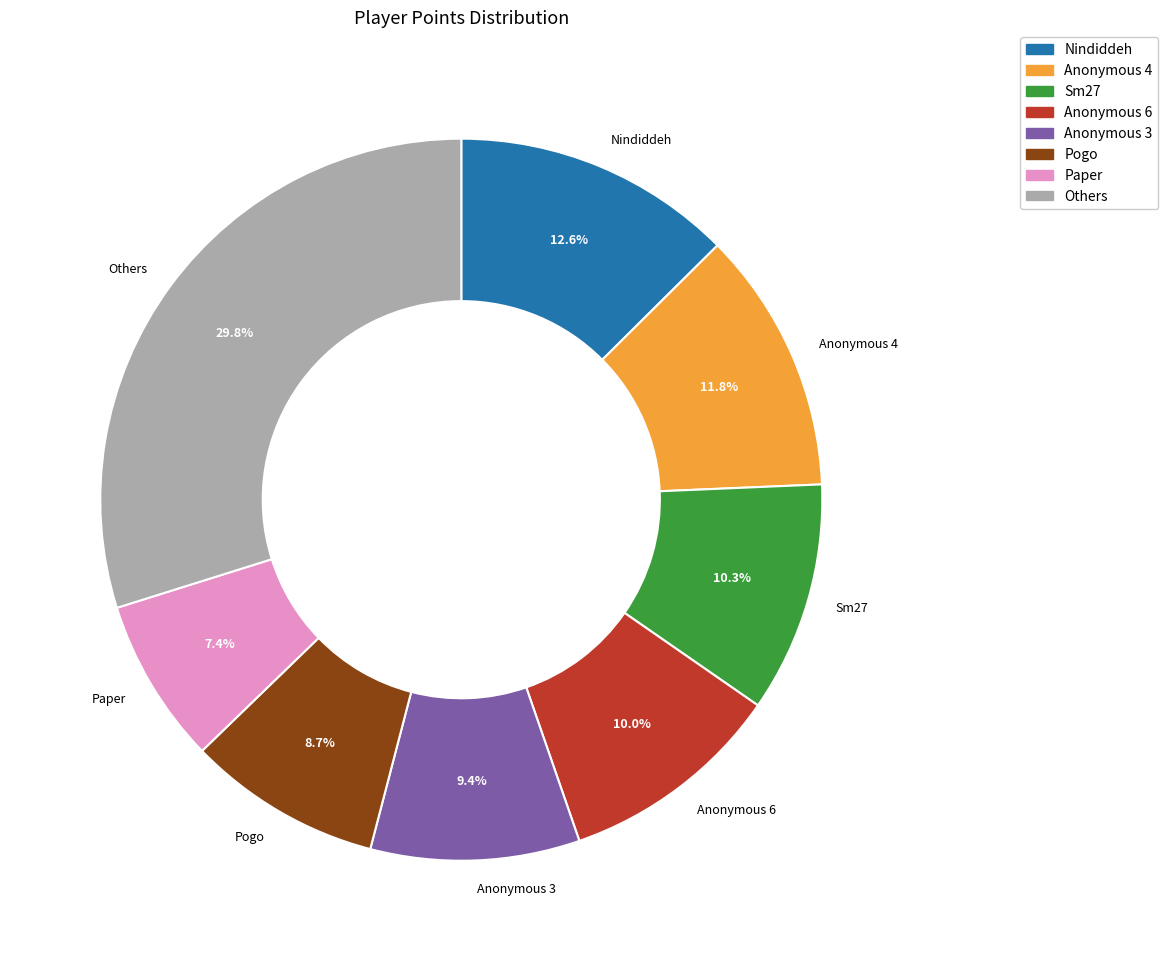

Is Anonymous 6 the majority of the pie?

No